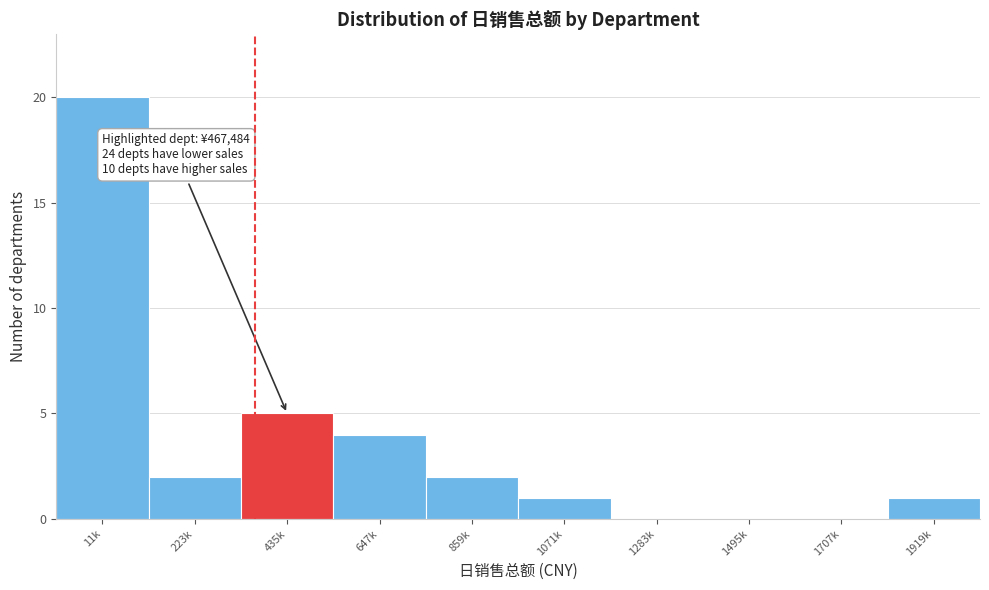

Reading left to right, extract all data points from this chart.

11k=20	223k=2	435k=5	647k=4	859k=2	1071k=1	1283k=0	1495k=0	1707k=0	1919k=1